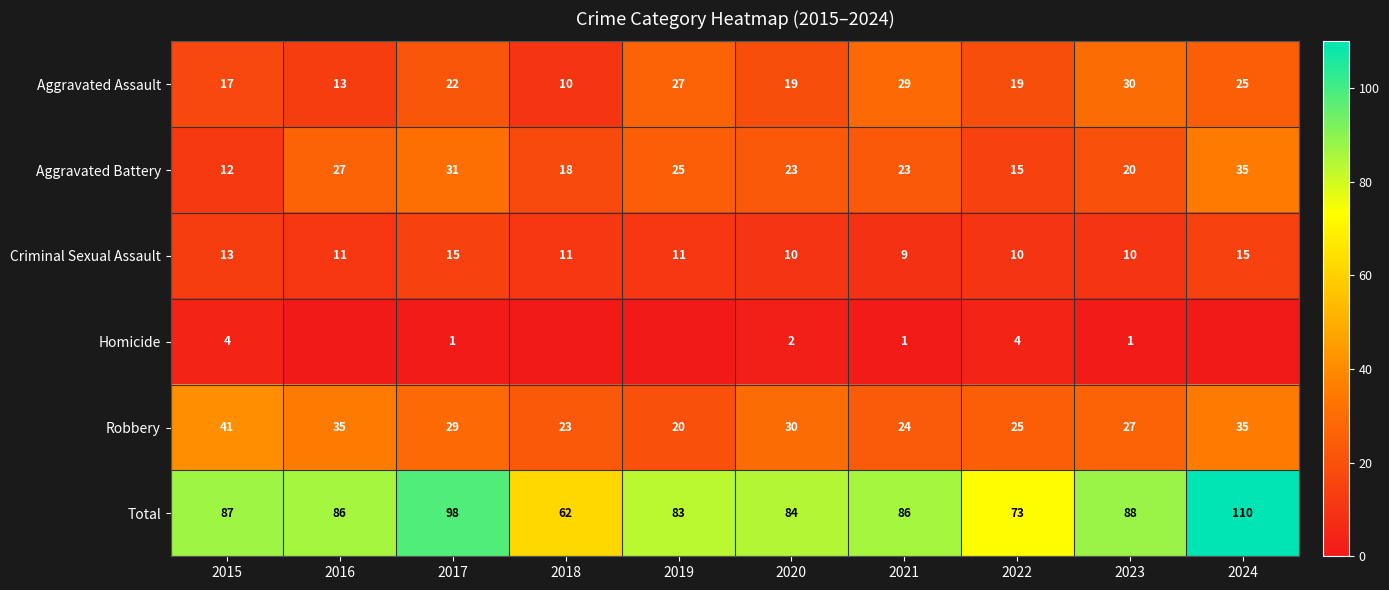

What is the difference between the Robbery values at 2023 and 2016?

8